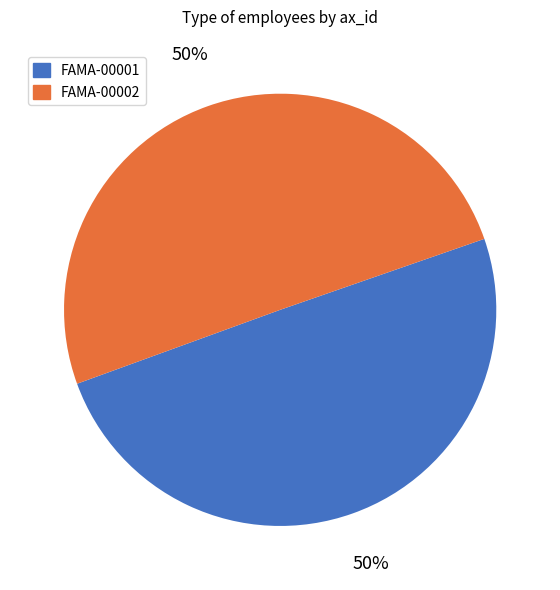

What is the ratio of the value at FAMA-00001 to the value at FAMA-00002?

1.0